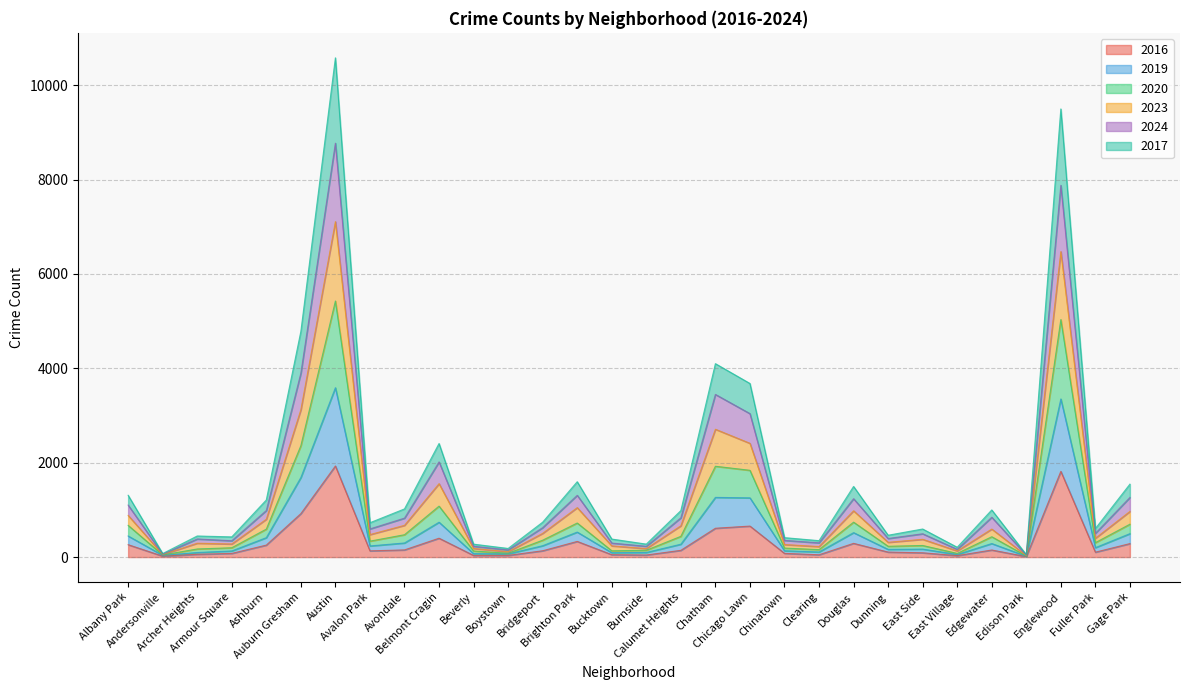

What is the total value across all series at Ashburn?

1210